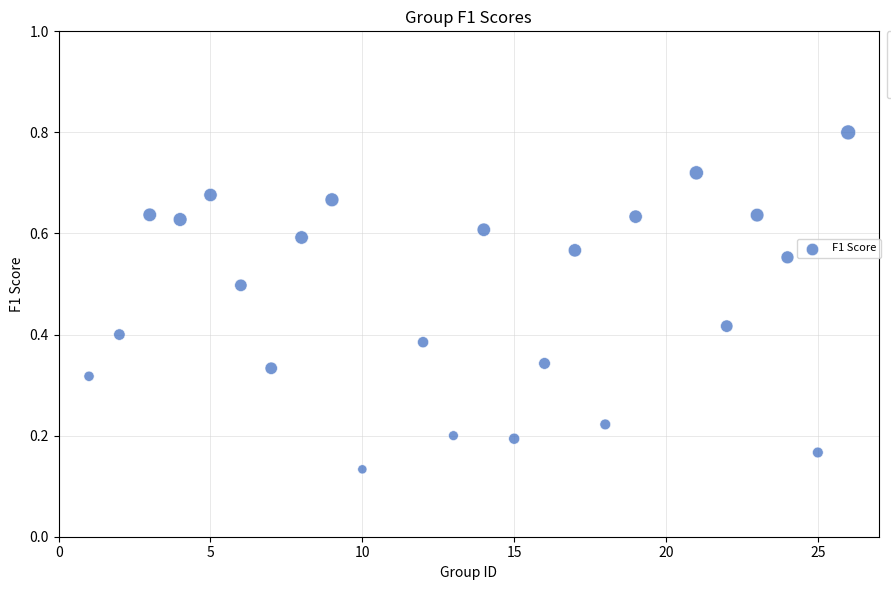

What is the range of X values (max minus min)?

25.0